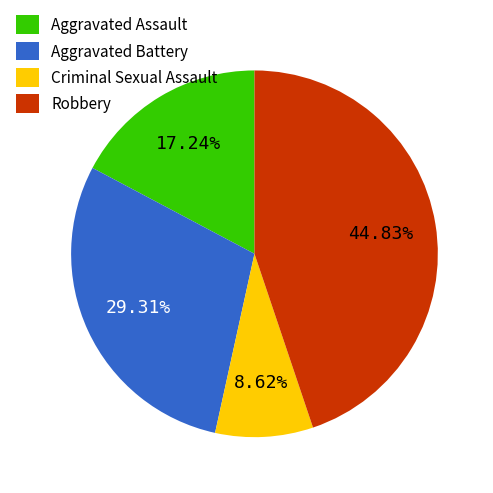

To the nearest percent, what portion does Aggravated Assault represent?

17%